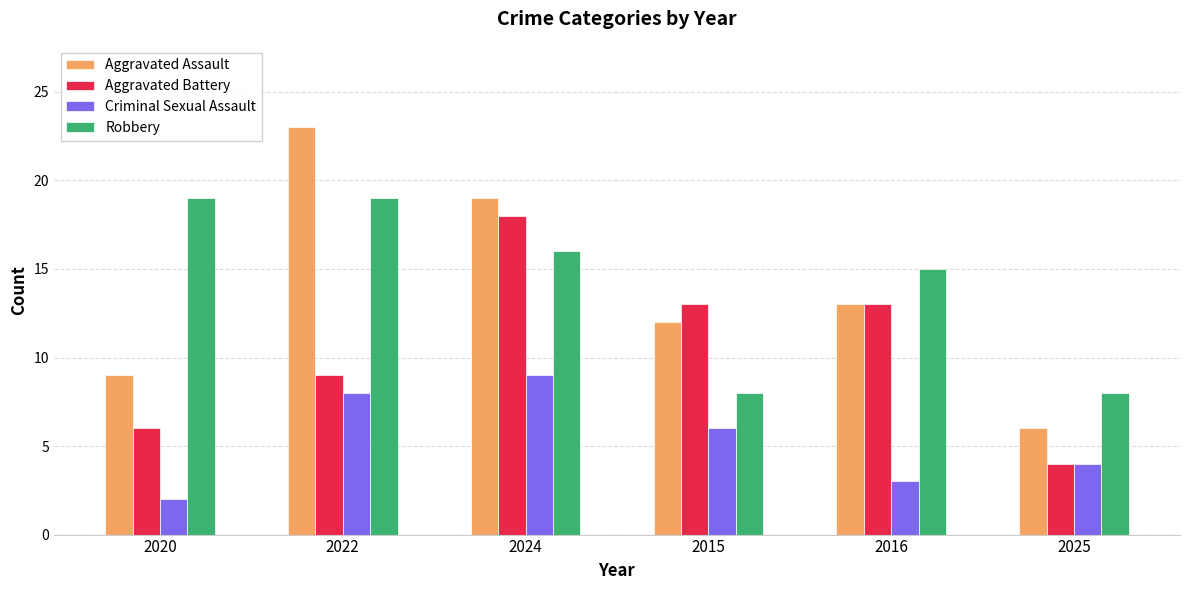

Is the value of Robbery at 2020 greater than the value of Criminal Sexual Assault at 2022?

Yes